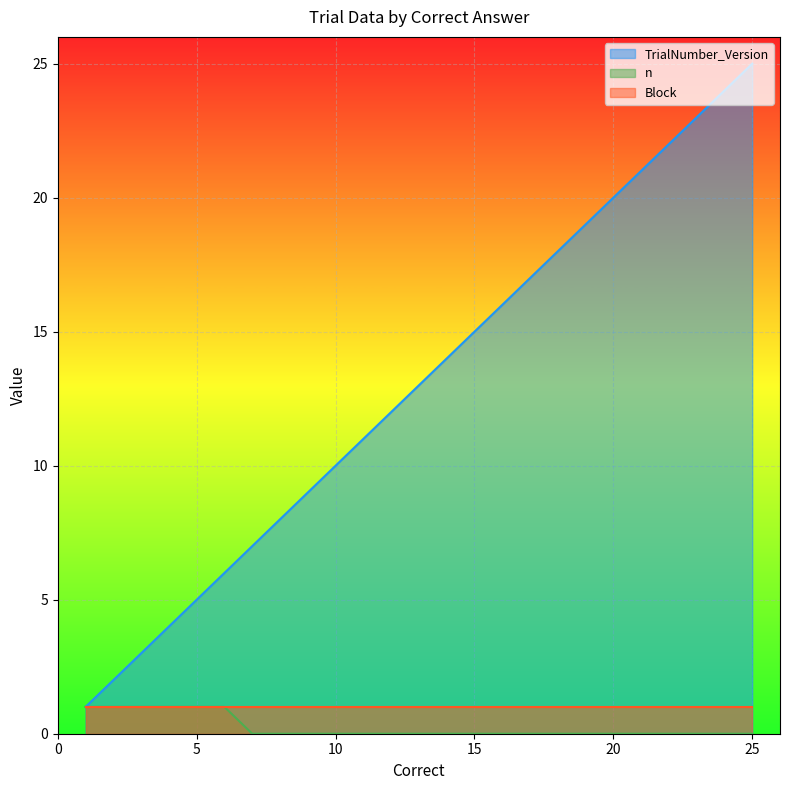

What is the highest value of the TrialNumber_Version series?

25